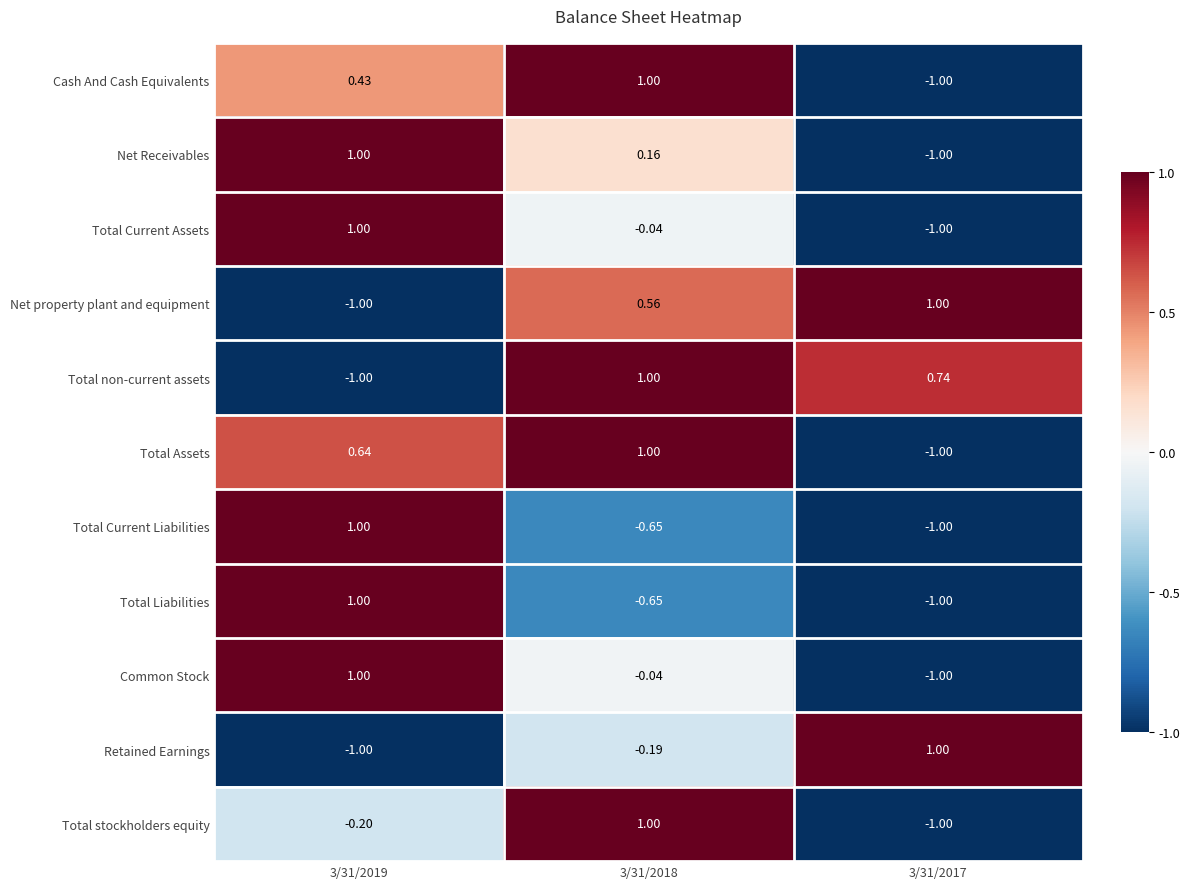

Which series has the largest total across all categories?

Total non-current assets